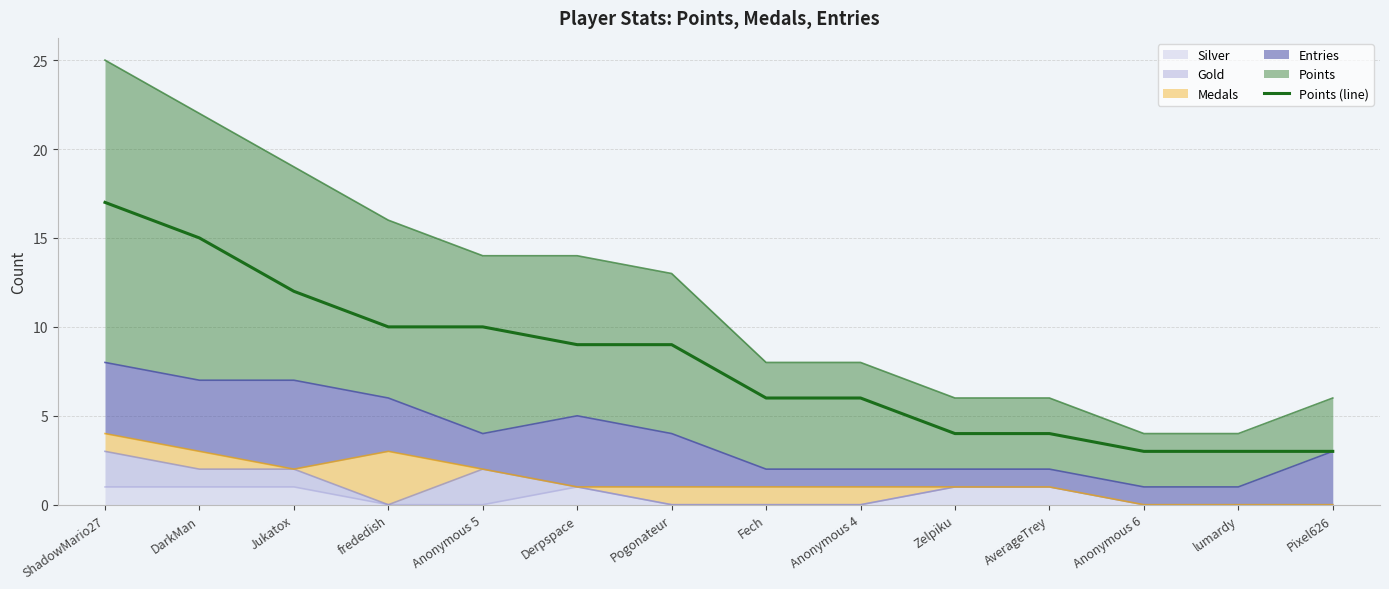

Rank the categories by value from lowest to highest.

Anonymous 6, lumardy, Pixel626, Zelpiku, AverageTrey, Fech, Anonymous 4, Derpspace, Pogonateur, frededish, Anonymous 5, Jukatox, DarkMan, ShadowMario27